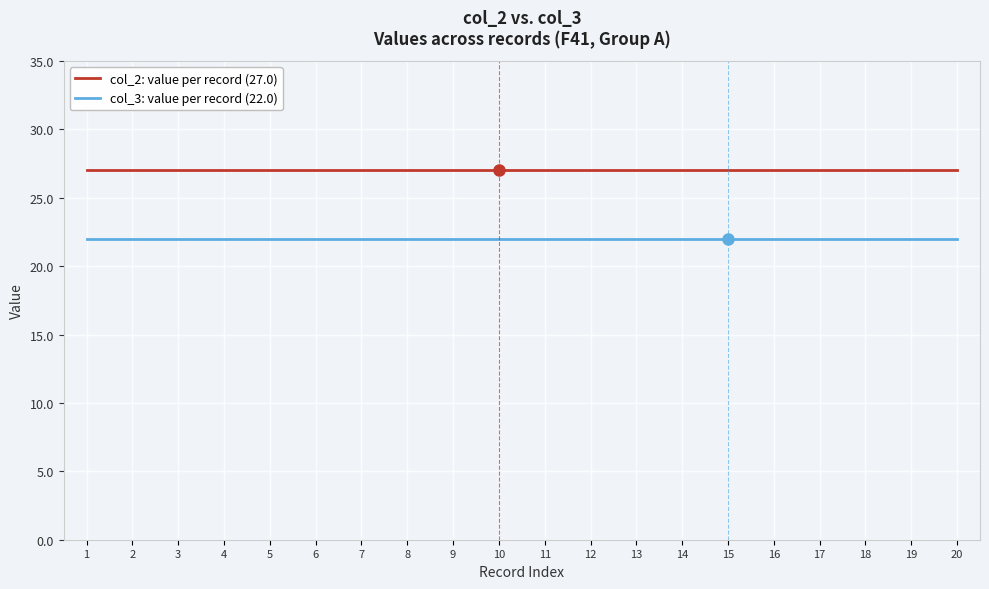

What is the smallest value displayed?

22